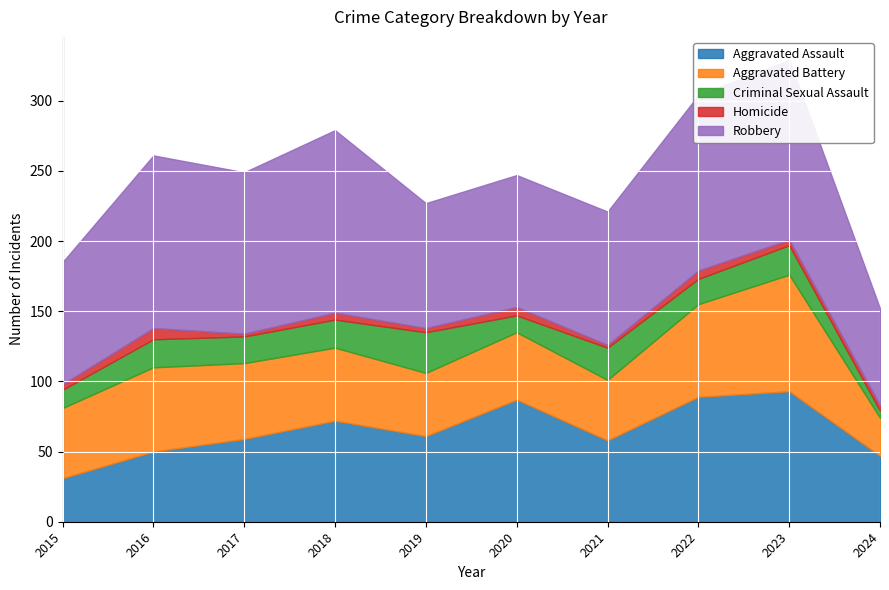

What is the difference between the highest and lowest values at 2015?

83